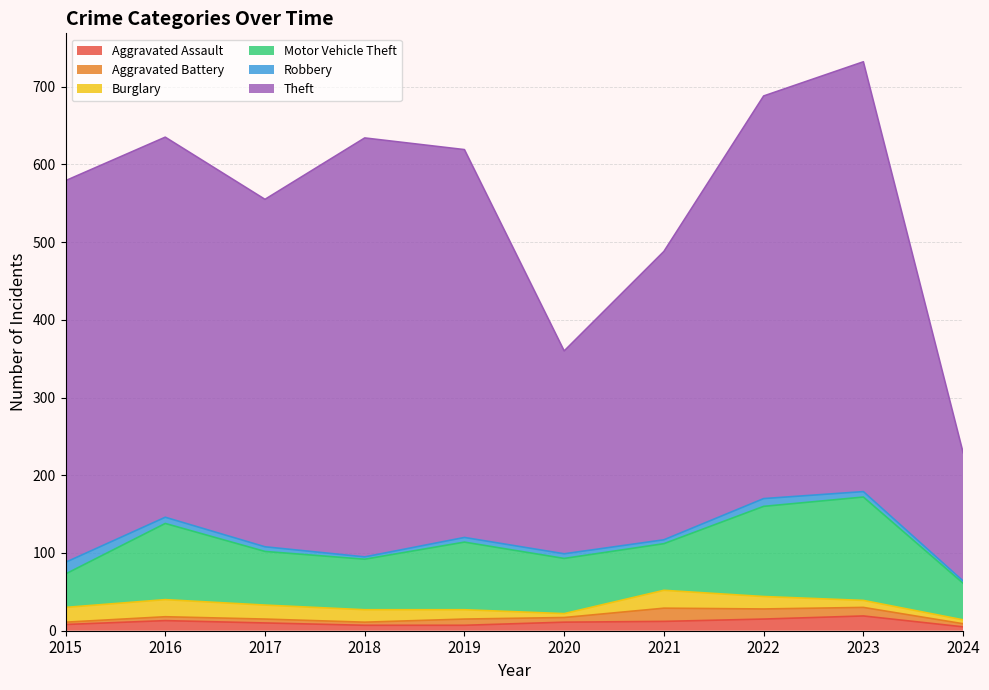

Does the chart display data point markers on the line(s)?

No